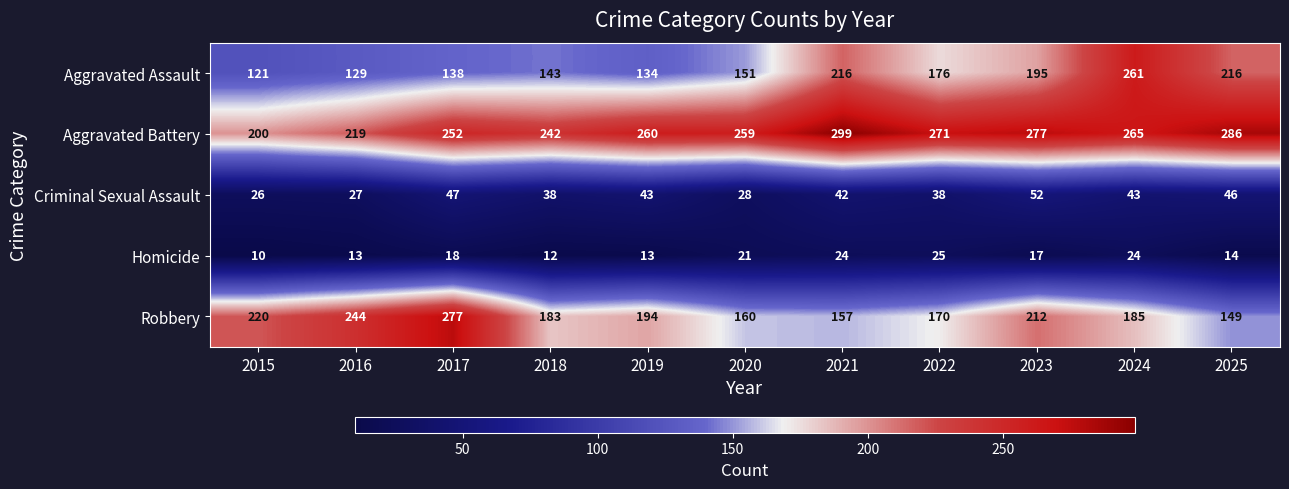

At which label is Homicide closest to 17?

2023